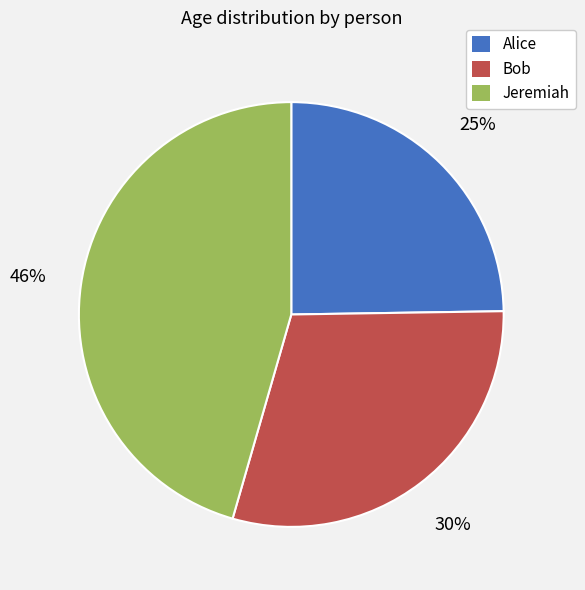

Is the sum of Jeremiah and Bob greater than half?

Yes